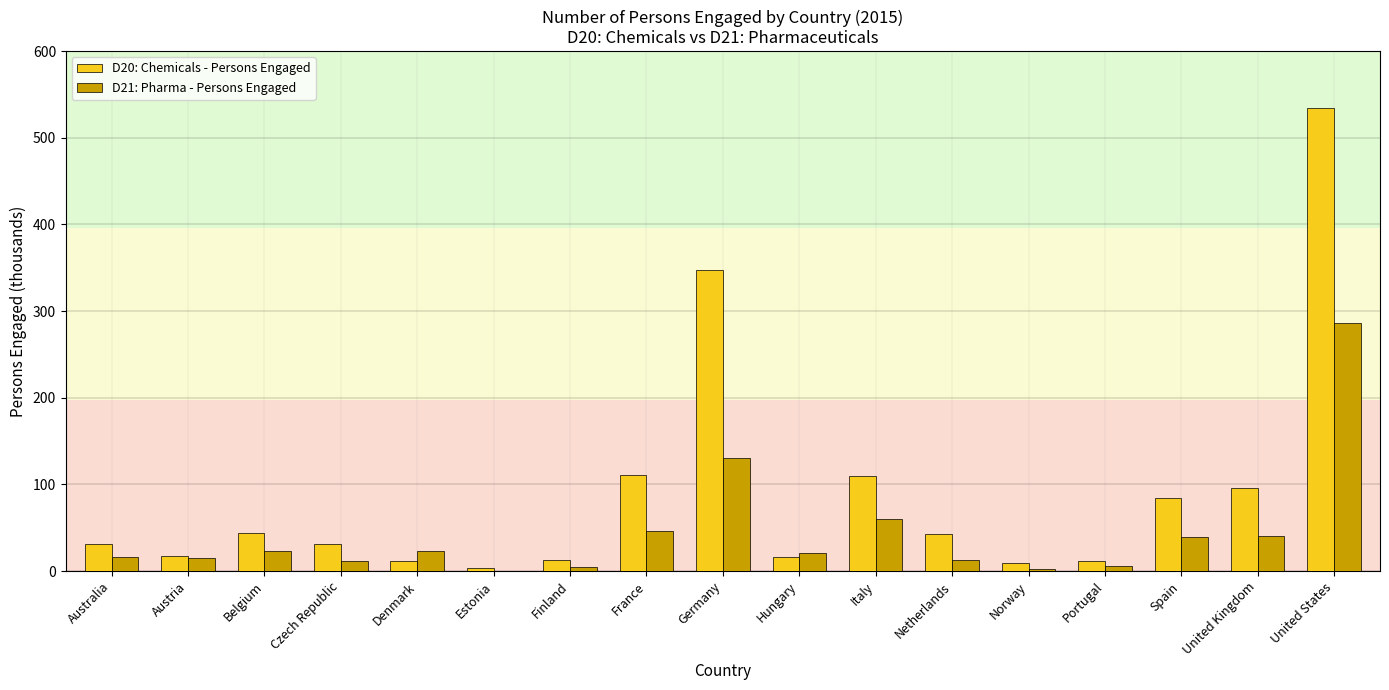

Where does the D21: Pharma - Persons Engaged series first go above 20?

Belgium